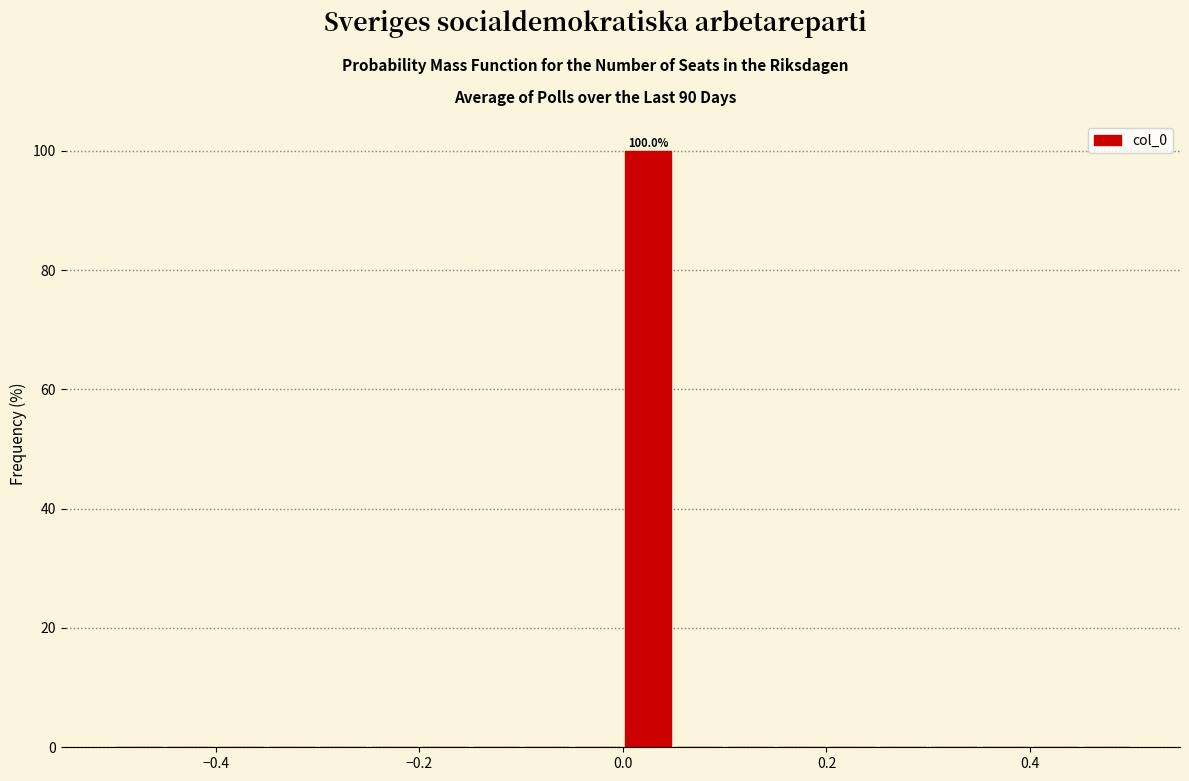

Around what value on the x-axis is the tallest bar? Give the approximate position of its centre, as read against the axis.

0.02